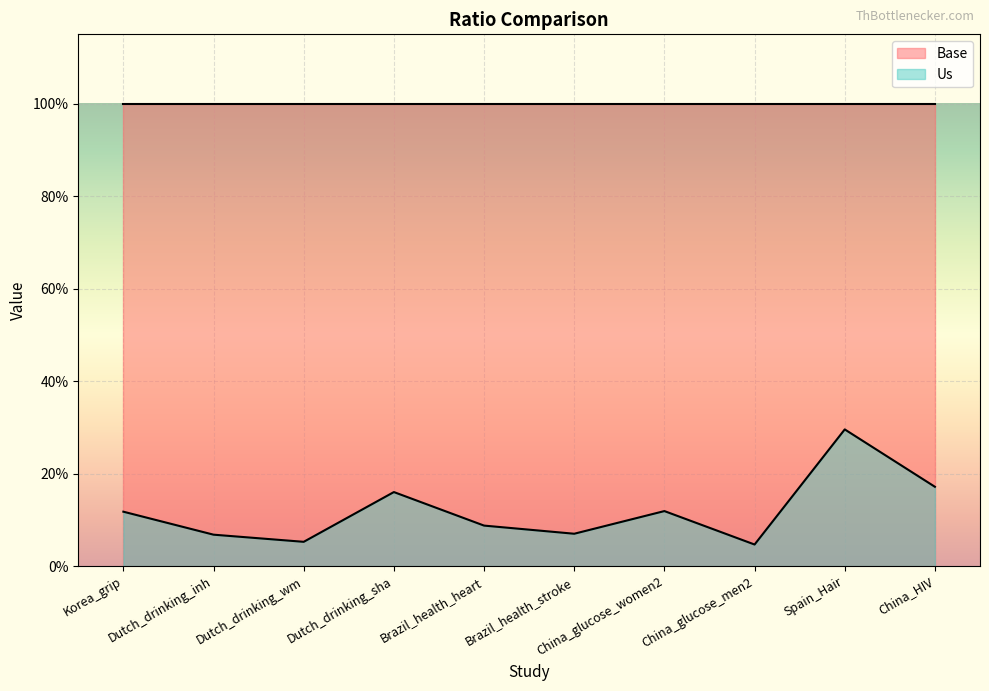

What is the label of the 2nd point from the right?

Spain_Hair